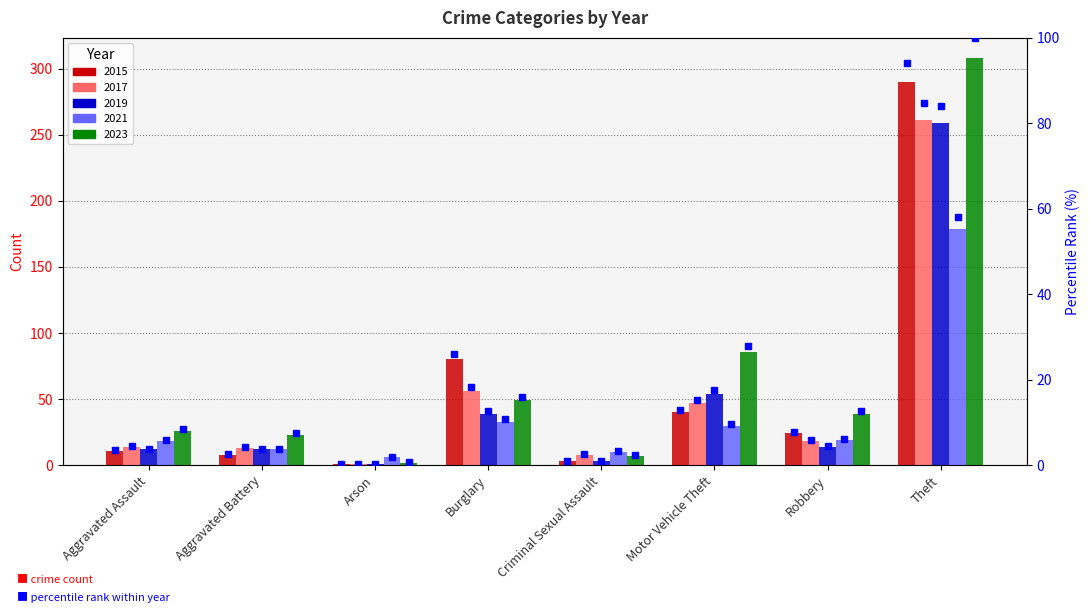

Are the bars grouped side by side (vs. stacked)?

Yes